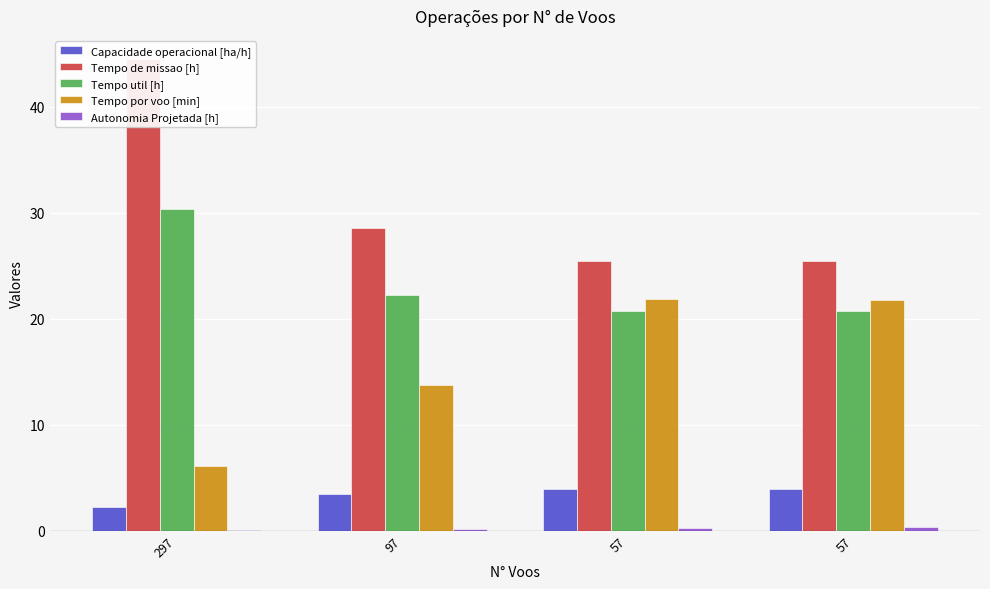

At which label is Tempo por voo [min] closest to 13?

97